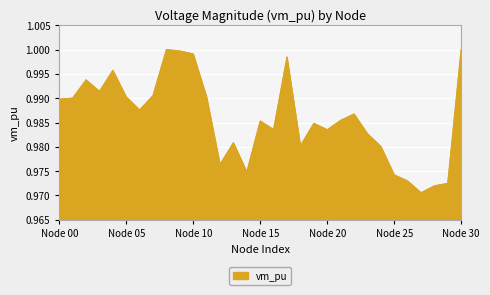

Is it true that the value at Node 05 is 0.4?

False